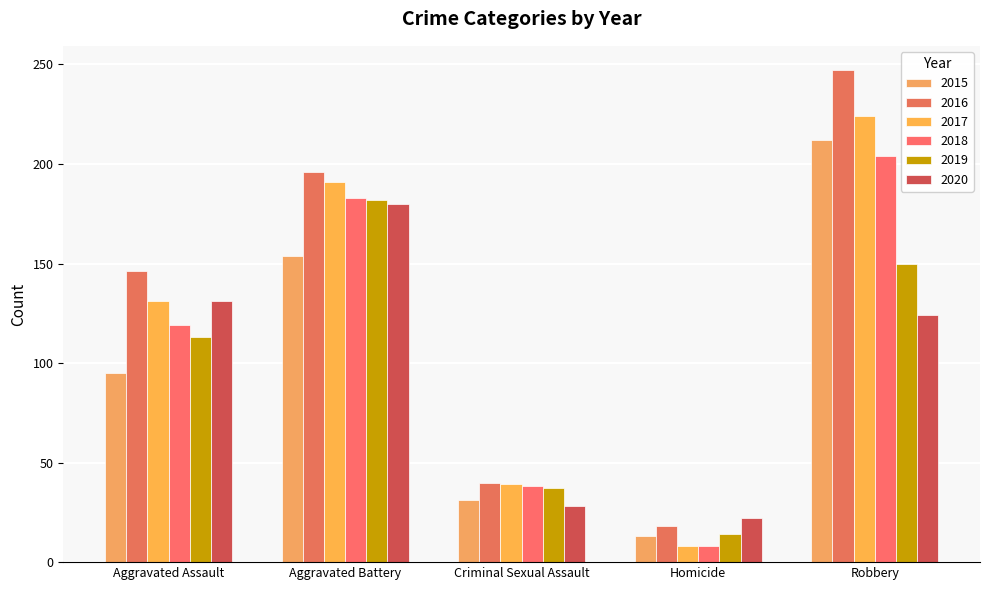

How many data points in 2015 are less than 95?

2